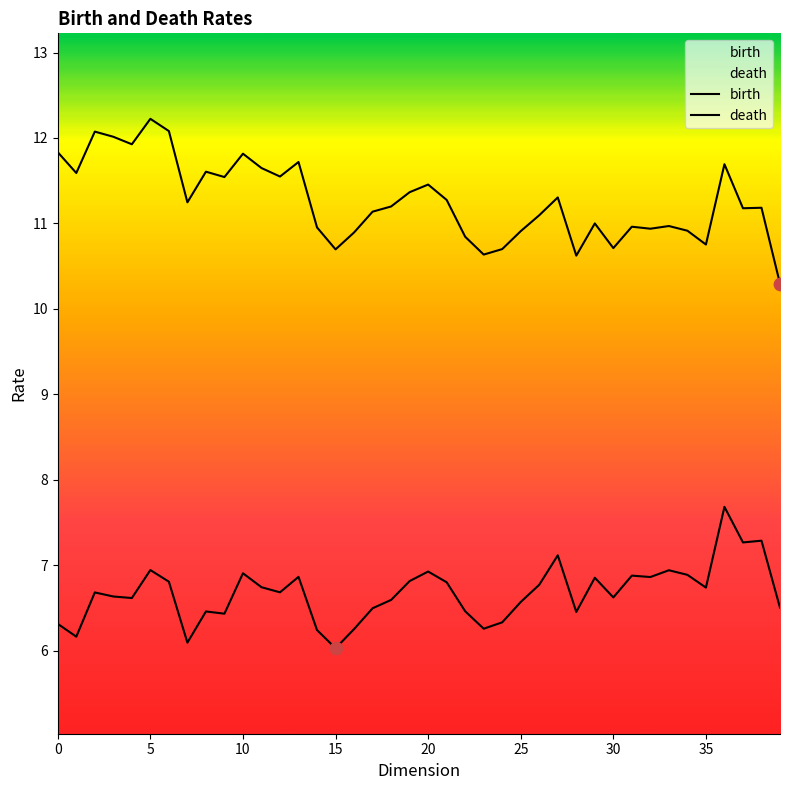

What are all the series names shown in the legend?

birth, death